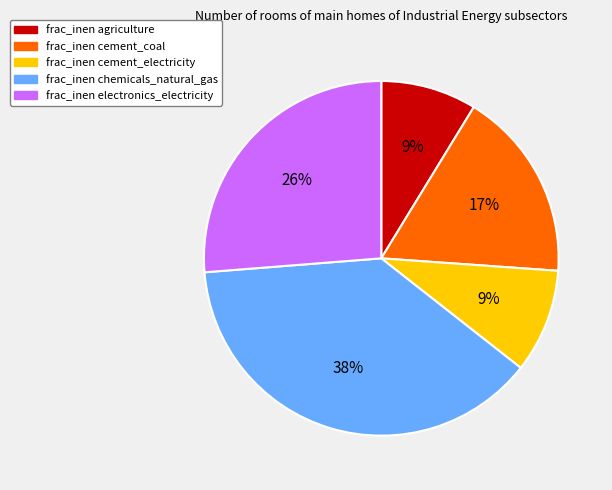

Is there any slice that represents more than half of the pie?

No